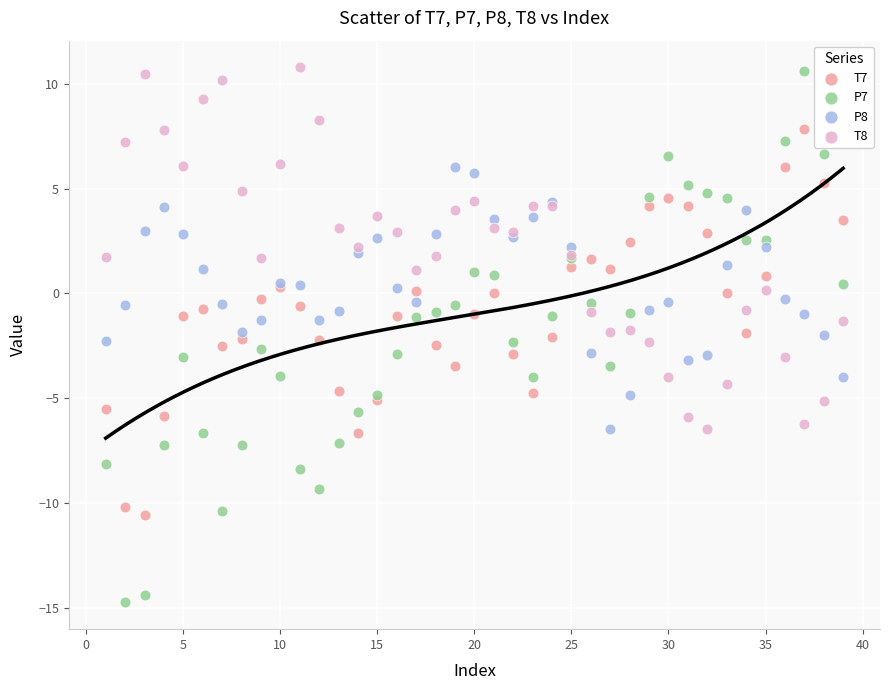

Which series has the widest spread of Y values?

P7